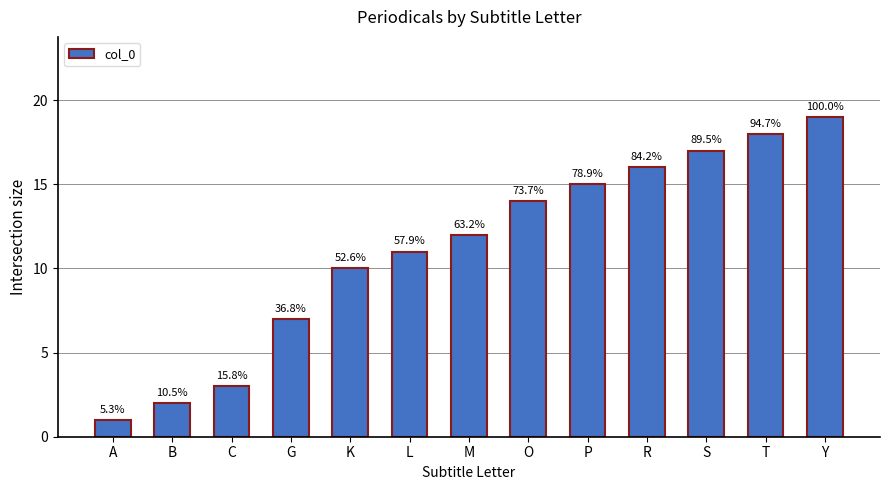

Does the chart contain any negative values?

No